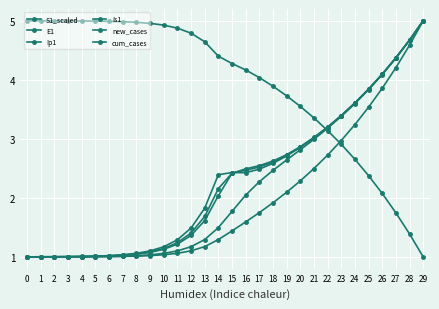

How many lines are shown in the chart?

6